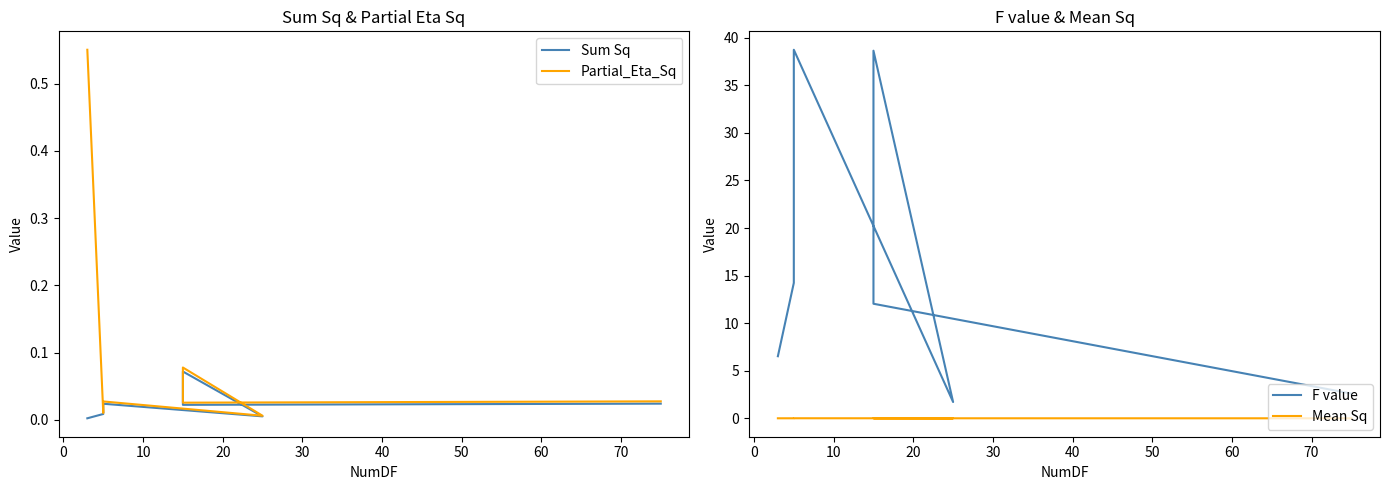

True or false: Partial_Eta_Sq and F value cross at least once.

False